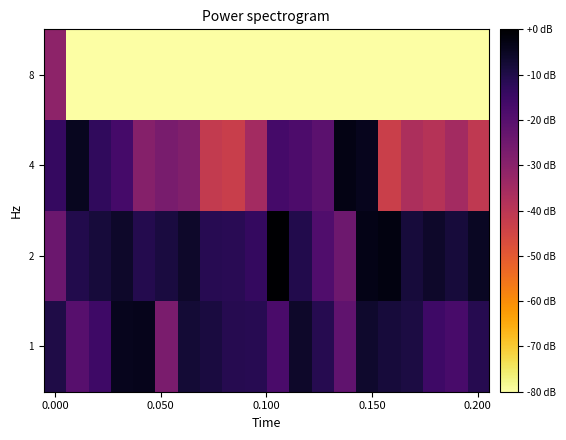

What is the smallest value displayed?

-80.0